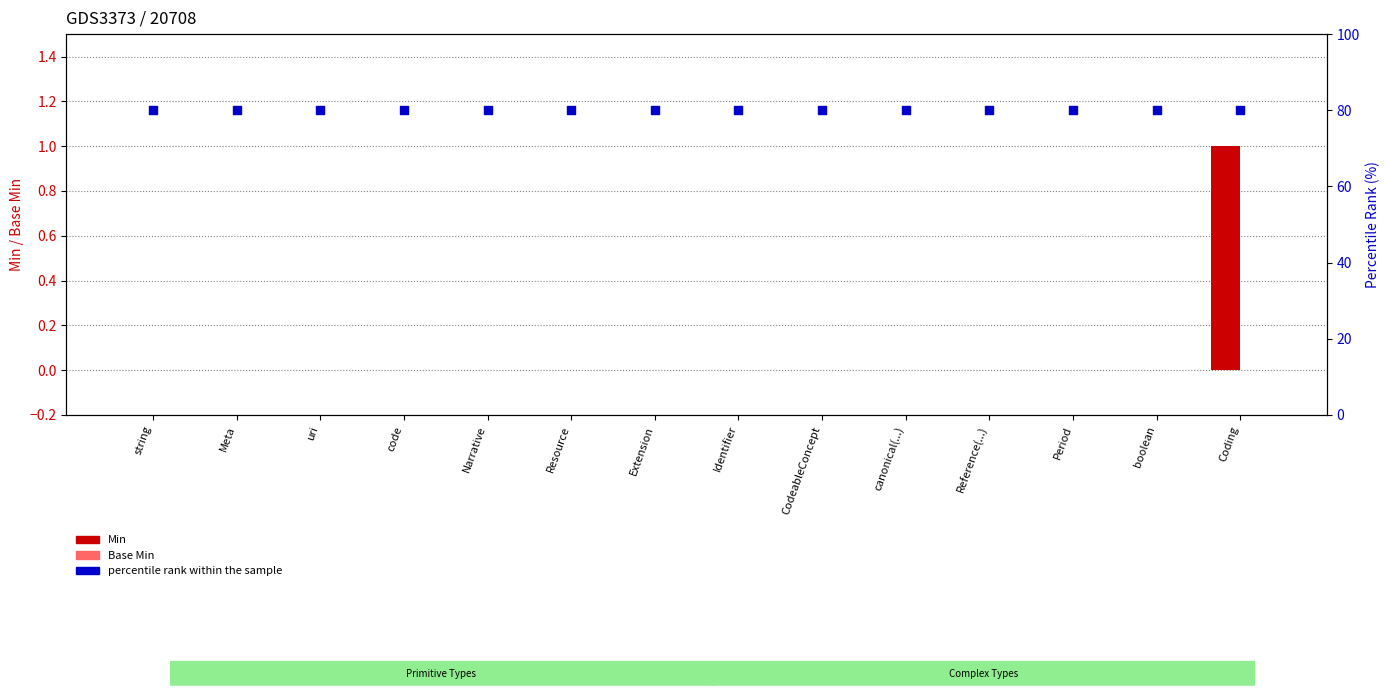

Which series contains the highest Y value?

percentile rank within the sample